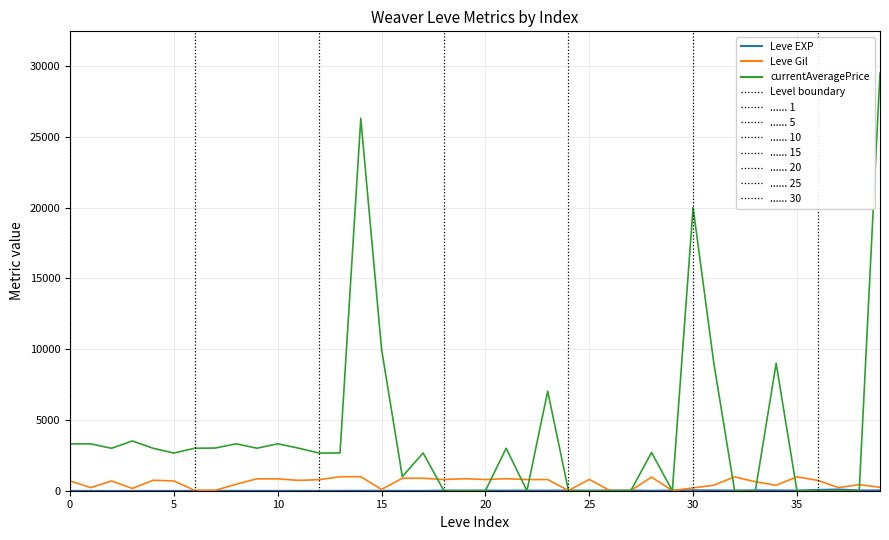

Which series has the largest total across all categories?

currentAveragePrice